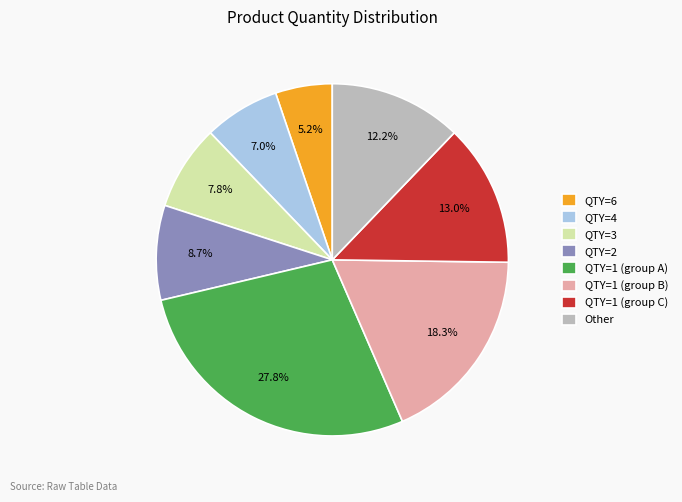

Is the sum of QTY=2 and QTY=4 greater than half?

No